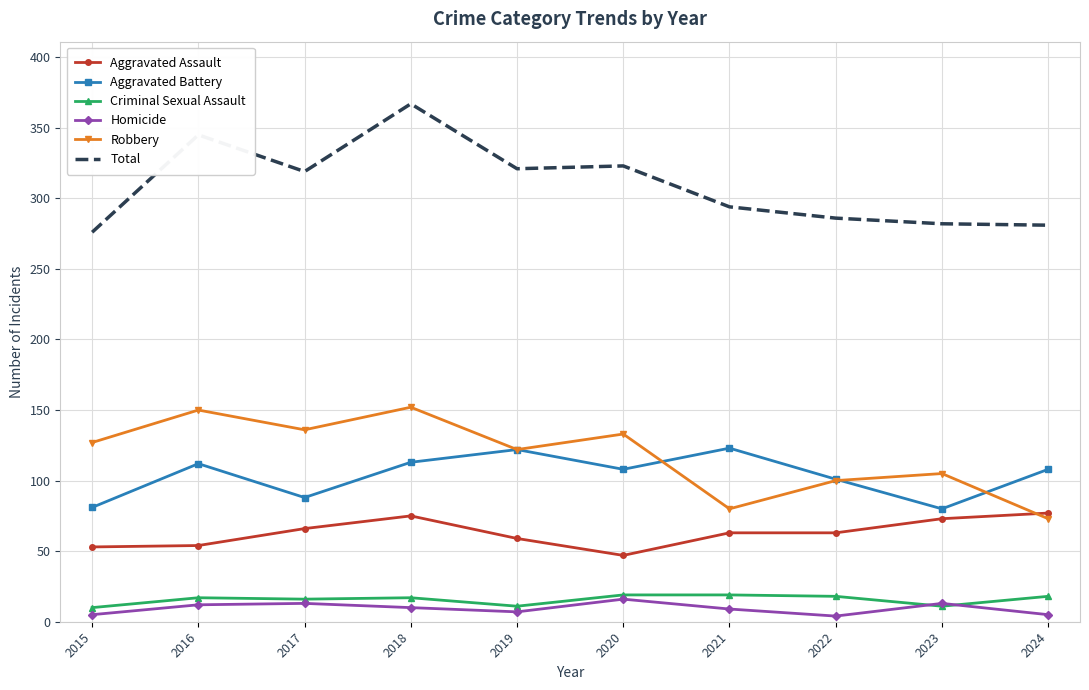

What is the spread (max minus min) of values at 2021?

285